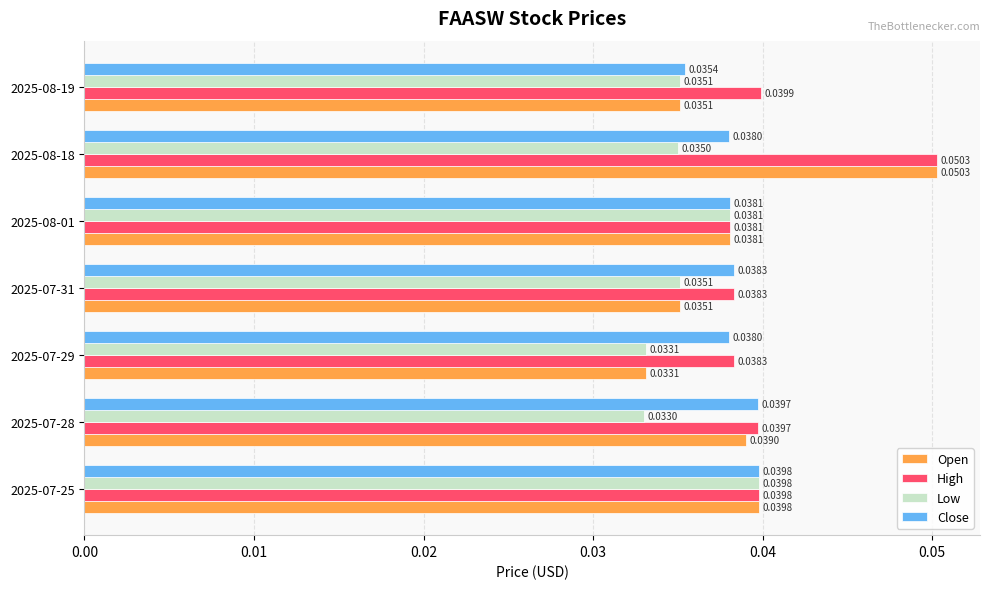

Which label corresponds to the largest value in the chart?

2025-08-18